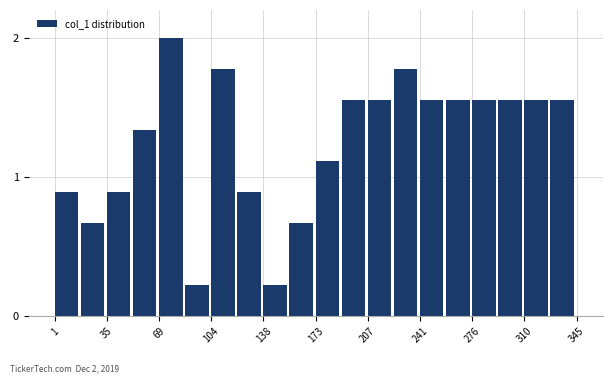

Around what value on the x-axis is the tallest bar? Give the approximate position of its centre, as read against the axis.

80